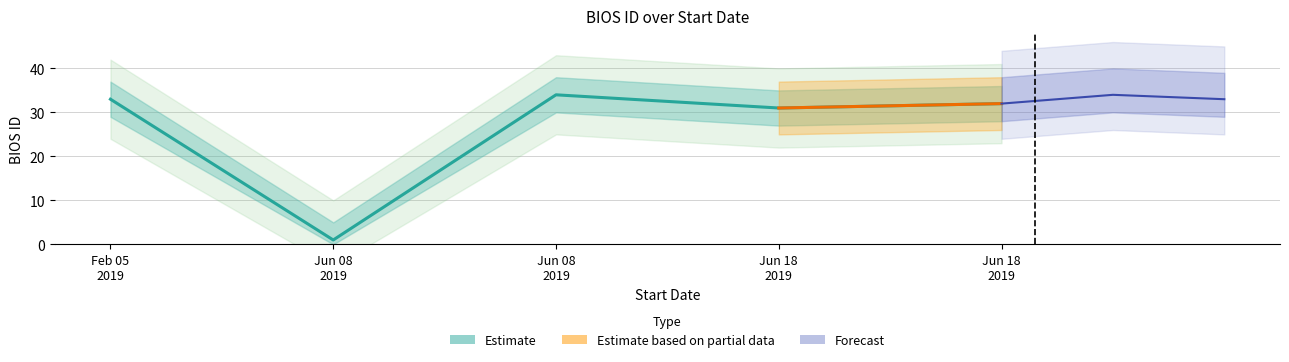

Which has a higher value, 2019-06-18 or 2019-02-05?

2019-02-05